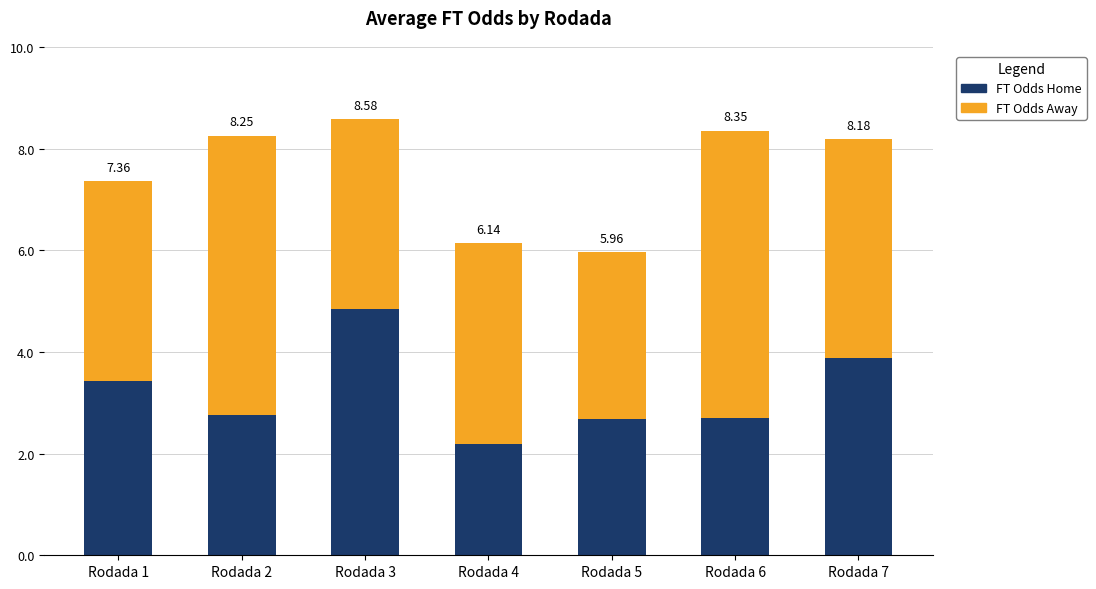

What are all the series names shown in the legend?

FT Odds Home, FT Odds Away